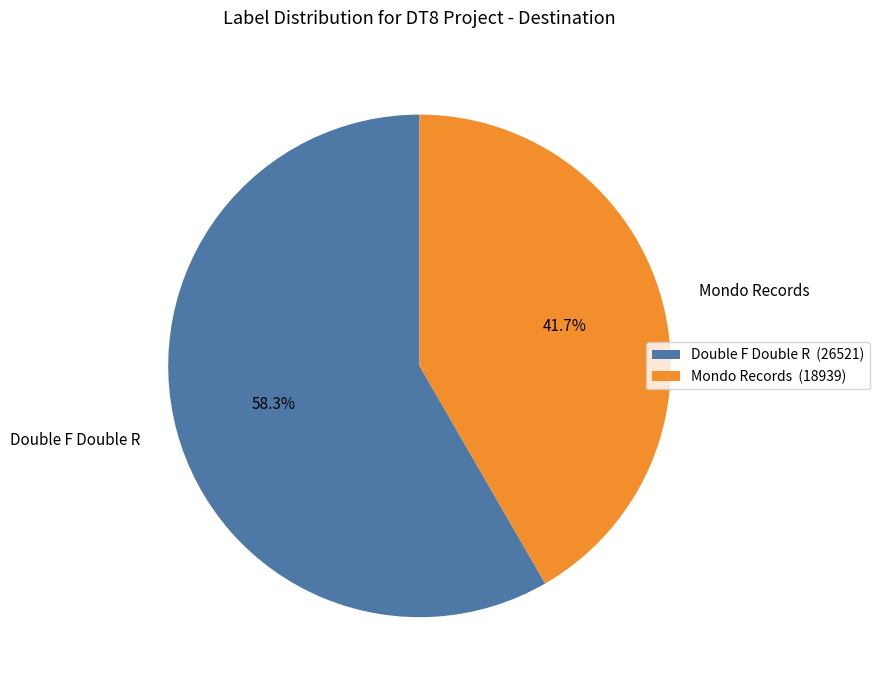

Which has a higher value, Mondo Records or Double F Double R?

Double F Double R